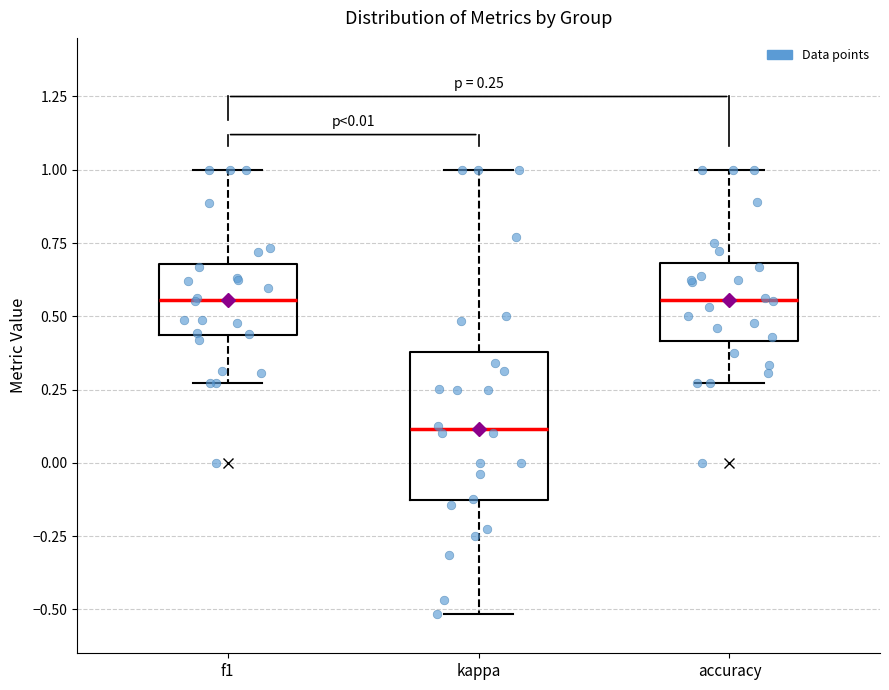

Comparing the boxes themselves (not the whiskers), which one is the tallest?

kappa